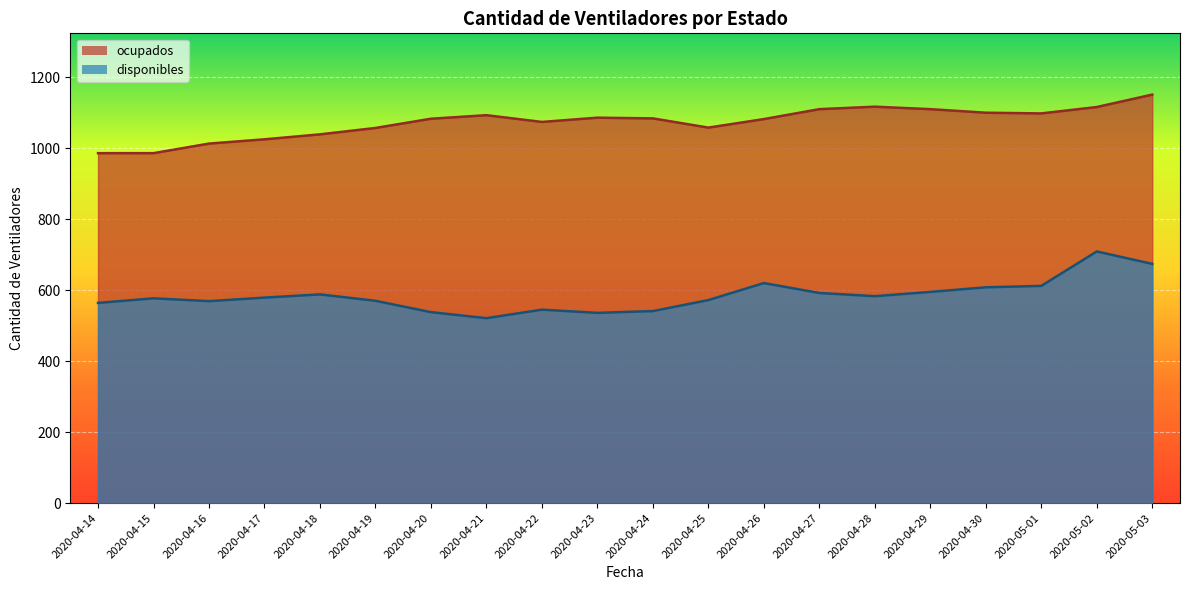

How many lines are shown in the chart?

2